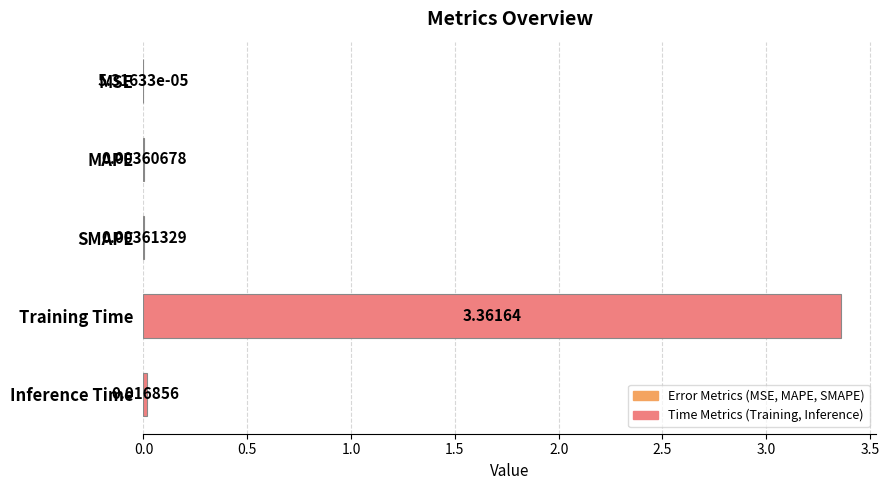

Count the number of data series in this chart.

1